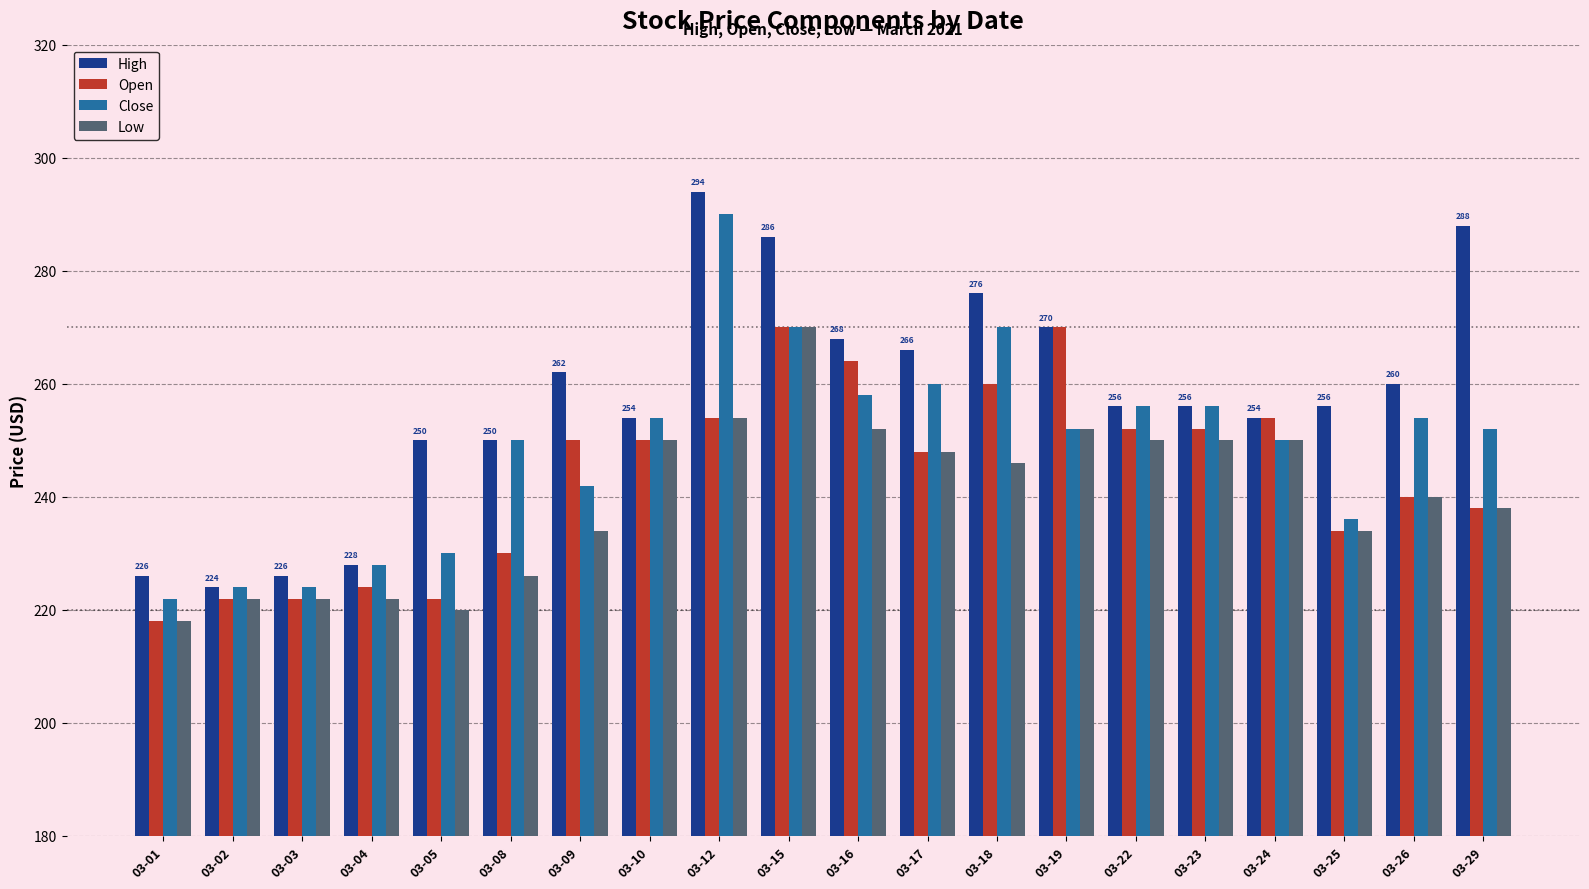

What is the approximate value of Open at 03-22, to the nearest 5?

250